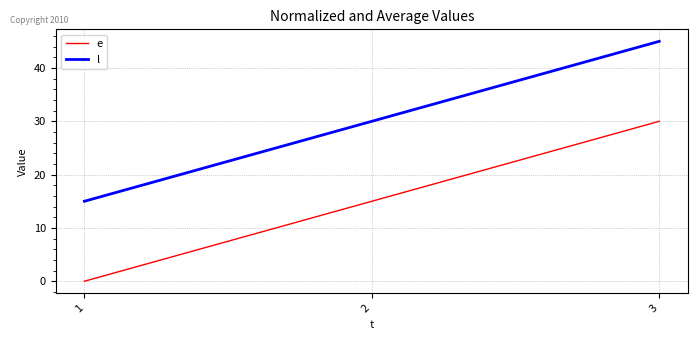

What is the difference between the l values at 2 and 1?

15